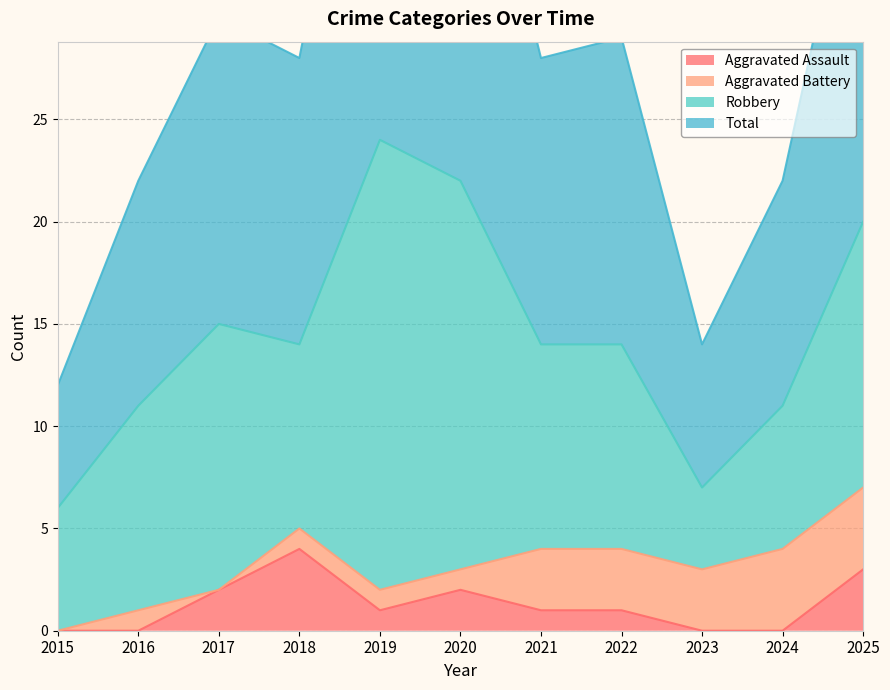

Read the Total value at 2020.

44